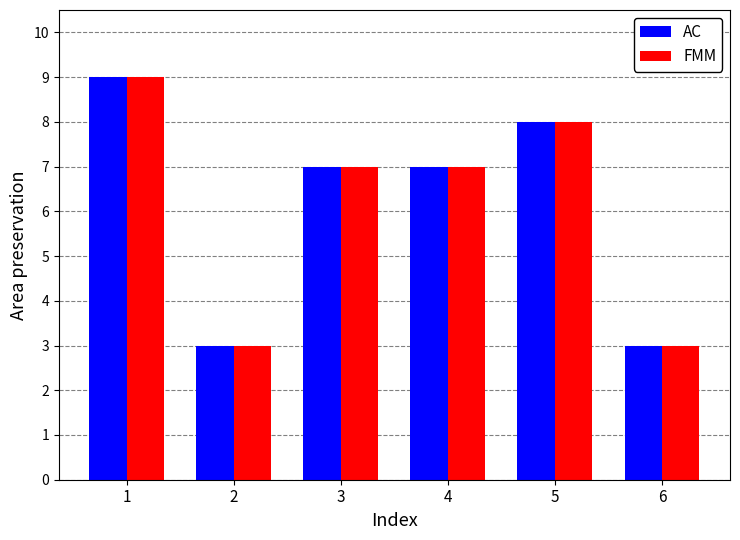

What is the maximum value for AC?

9